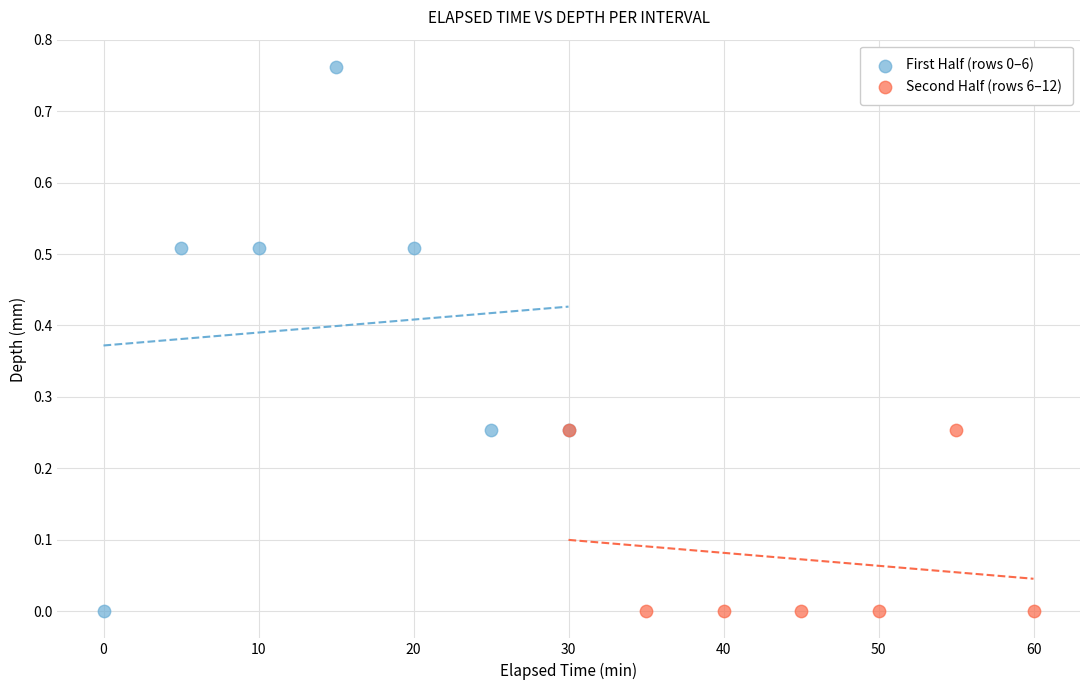

What are all the series names shown in the legend?

First Half (rows 0–6), Second Half (rows 6–12)